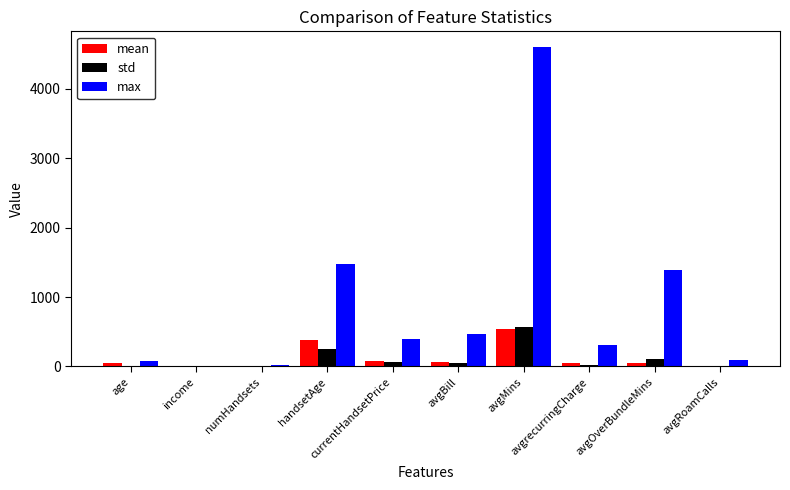

What is the greatest value displayed?

4598.8